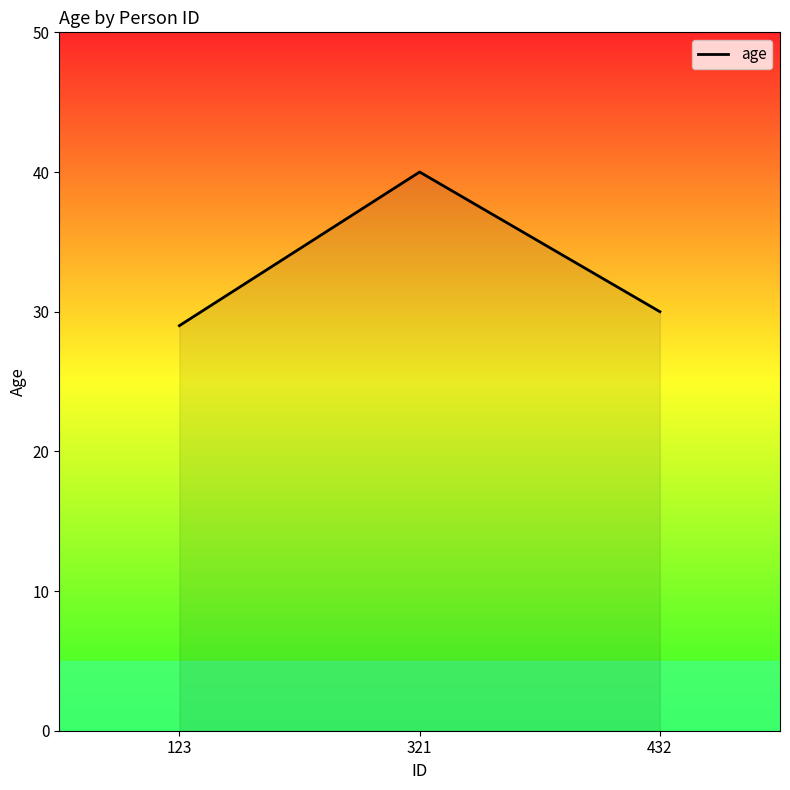

What is the approximate value at 321, to the nearest 5?

40